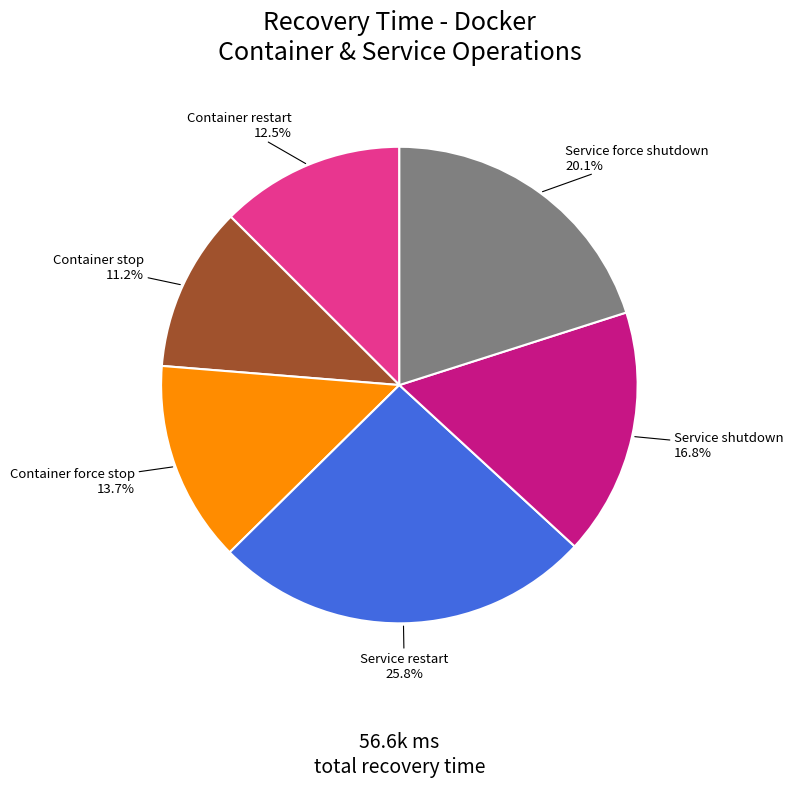

Does Service force shutdown account for over 50% of the chart?

No